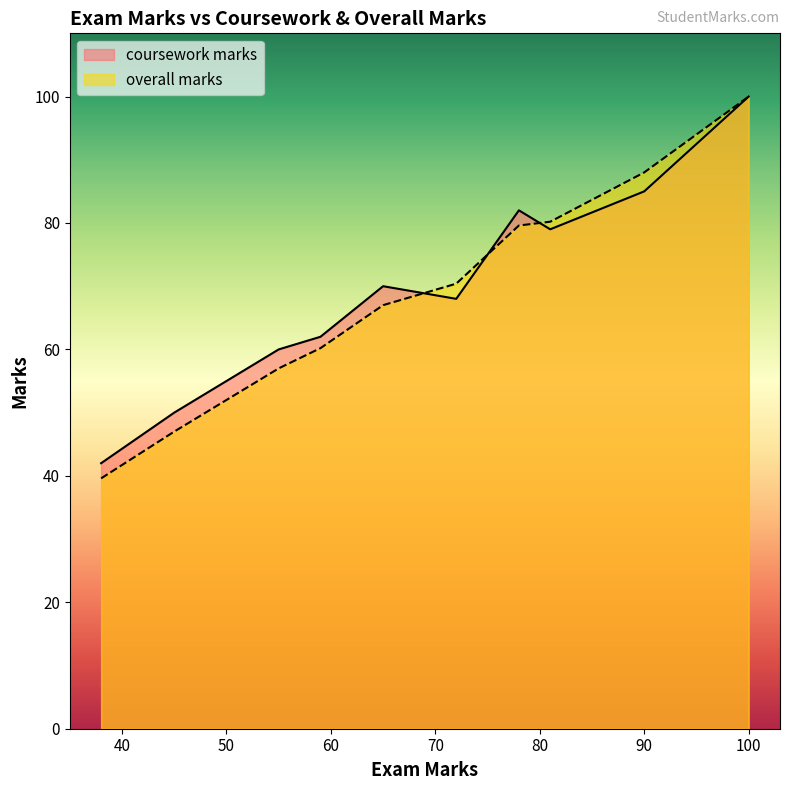

What is the sum of the overall marks values at 65 and 100?

167.0